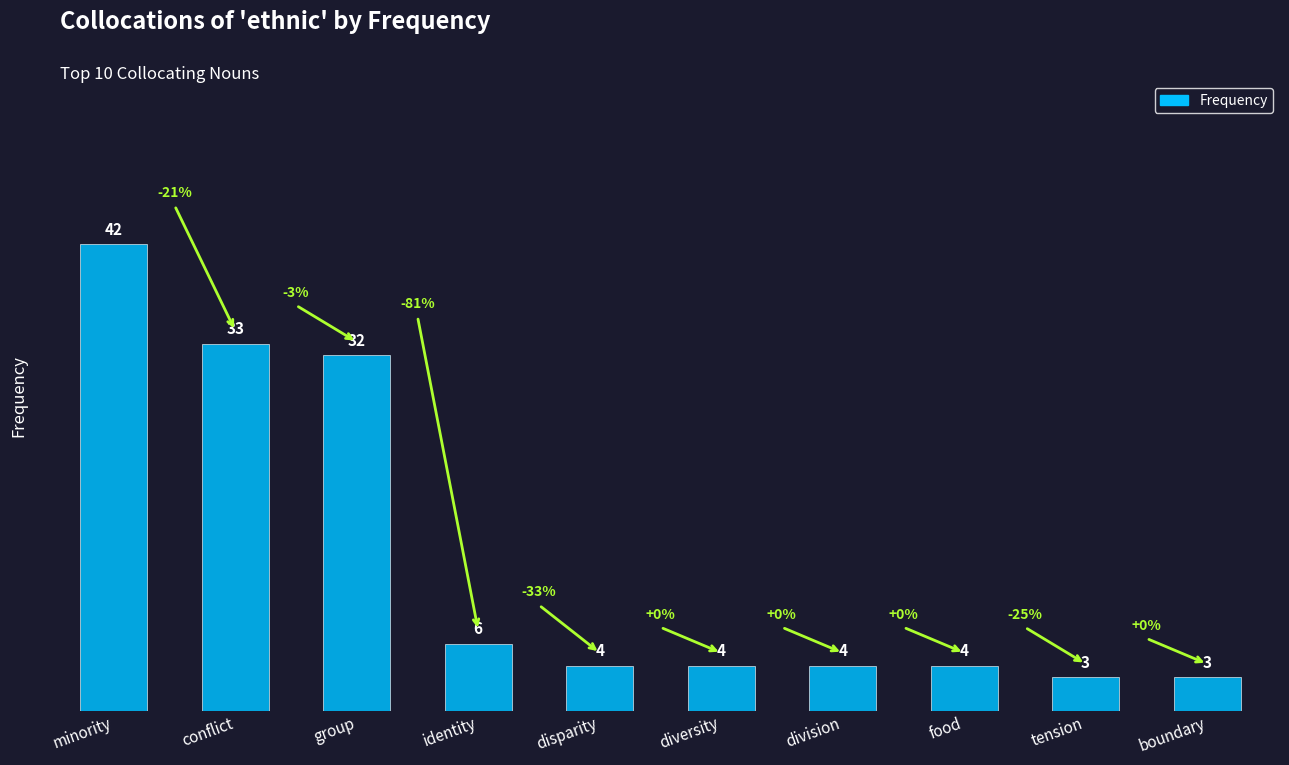

What is the difference between the second highest and minimum values?

30